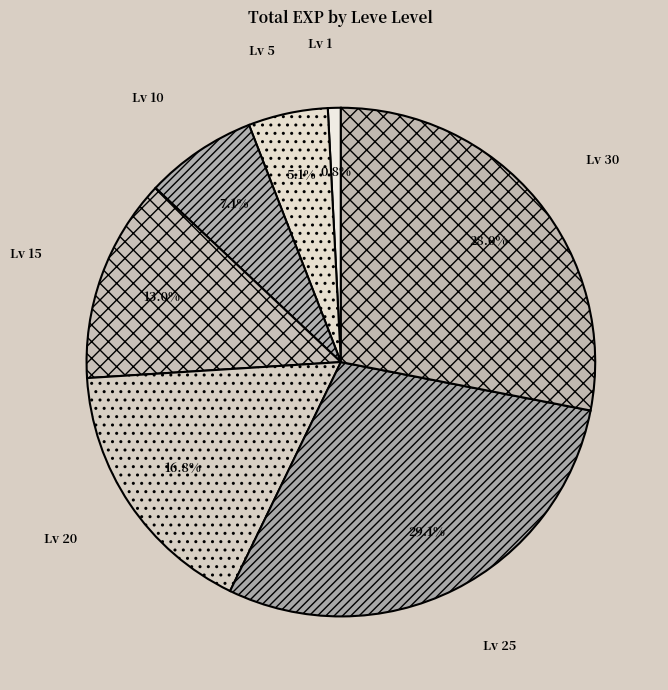

Is there a majority slice in this chart?

No